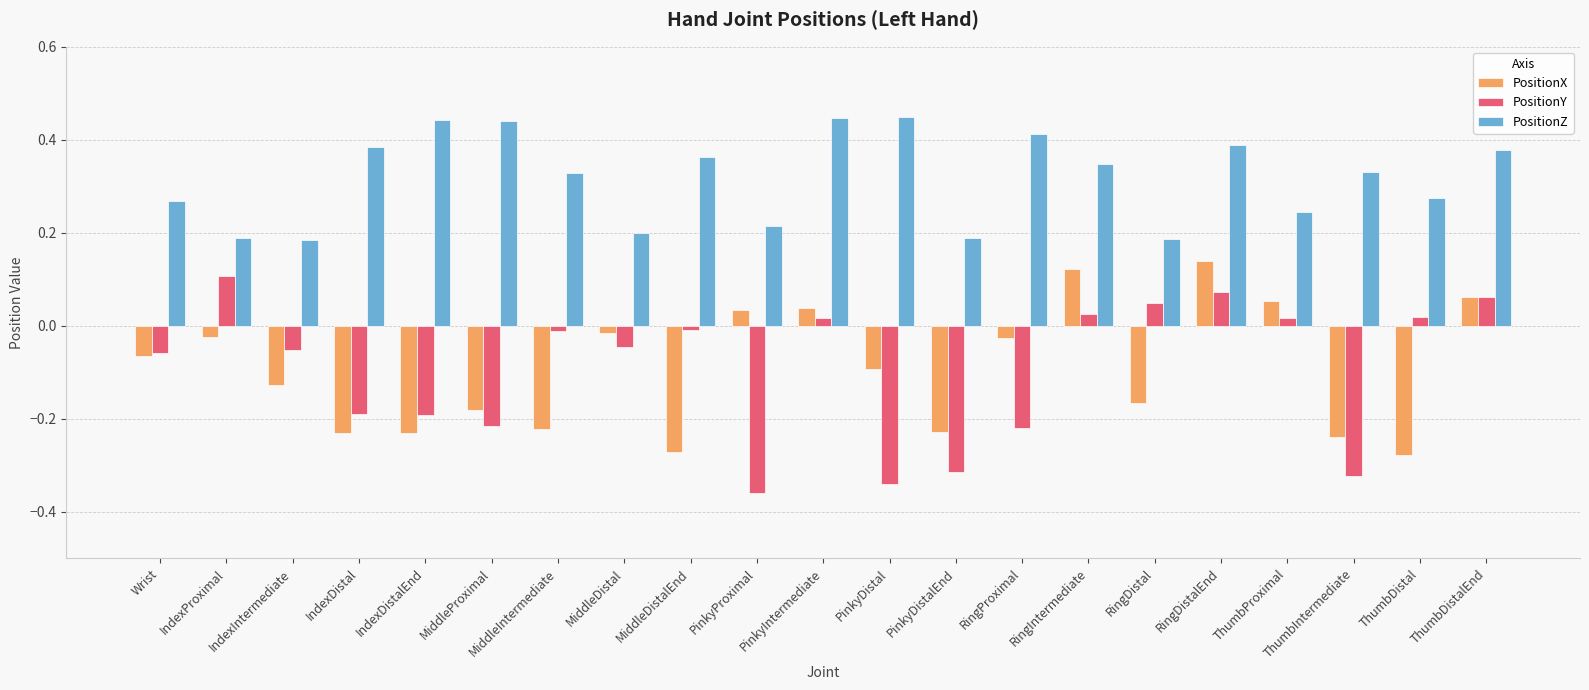

What is the difference between the maximum and minimum values in the PositionY series?

0.5